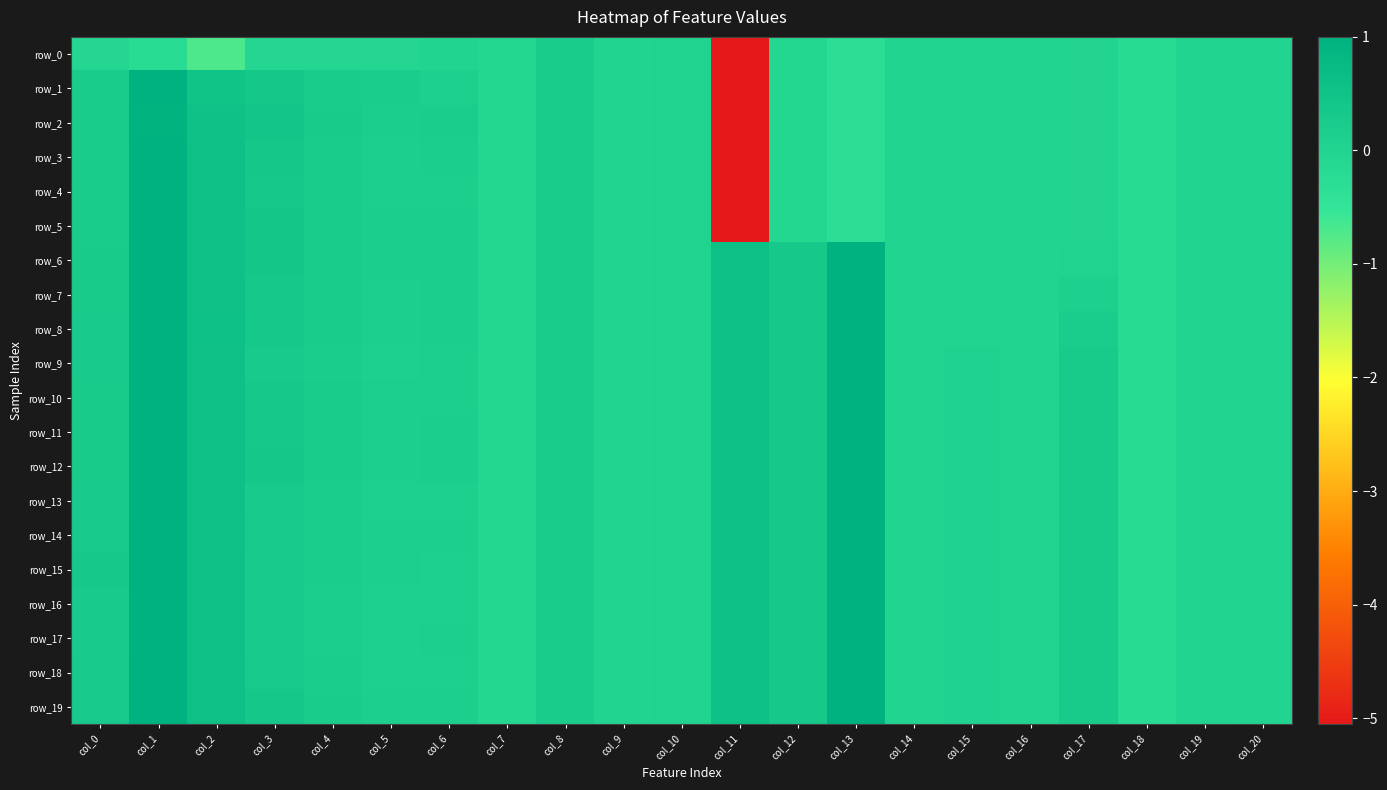

Which series has the largest range (max minus min)?

row_1